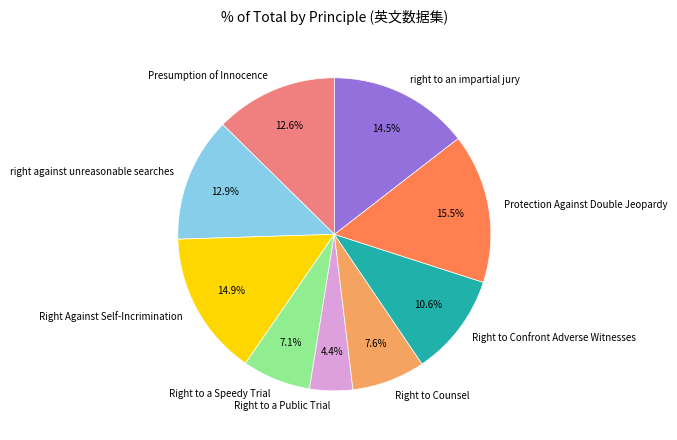

Count the number of slices in the pie.

9